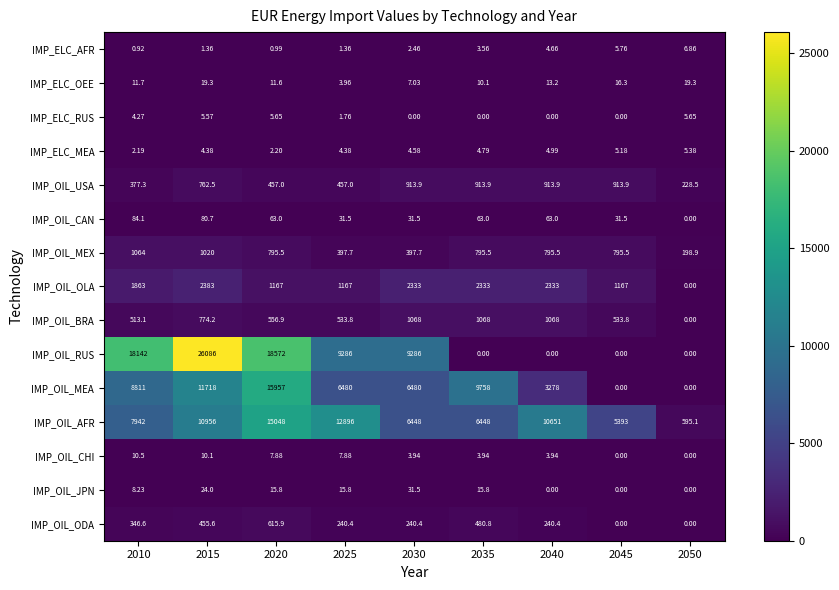

Which series has the largest total across all categories?

IMP_OIL_RUS